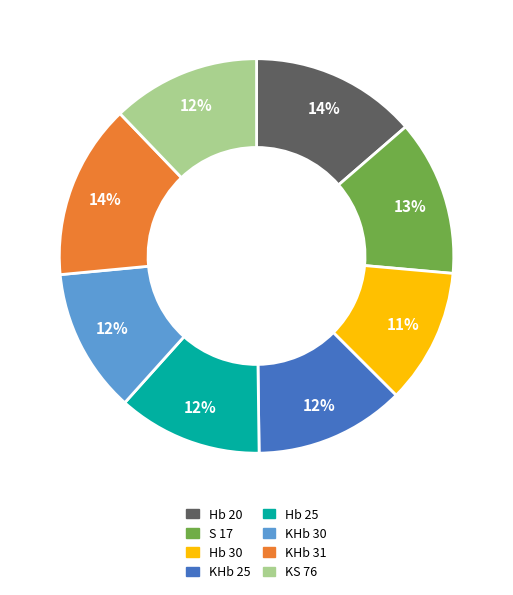

The S 17 slice represents 19% of the pie. True or false?

False